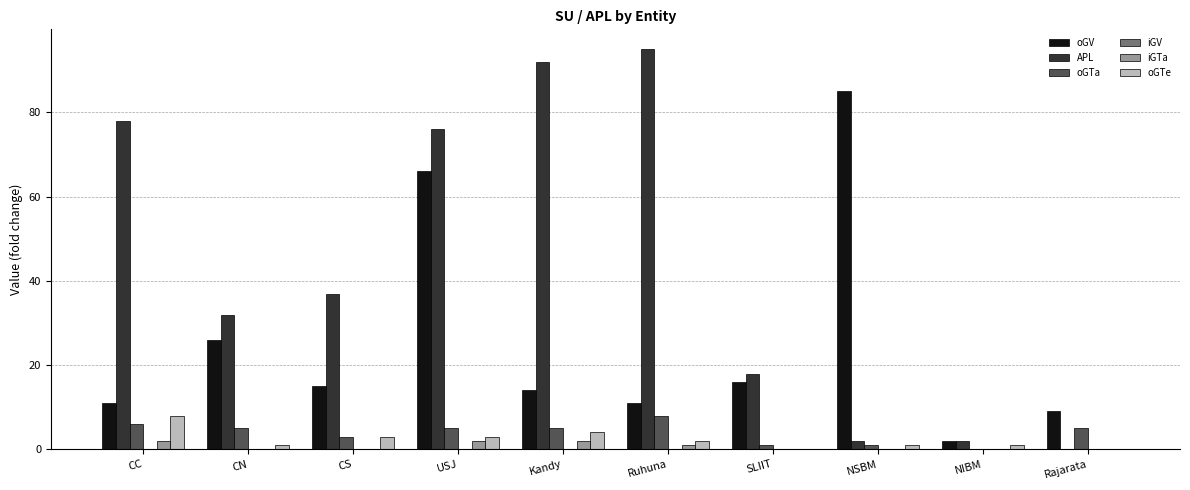

What is the greatest value displayed?

95